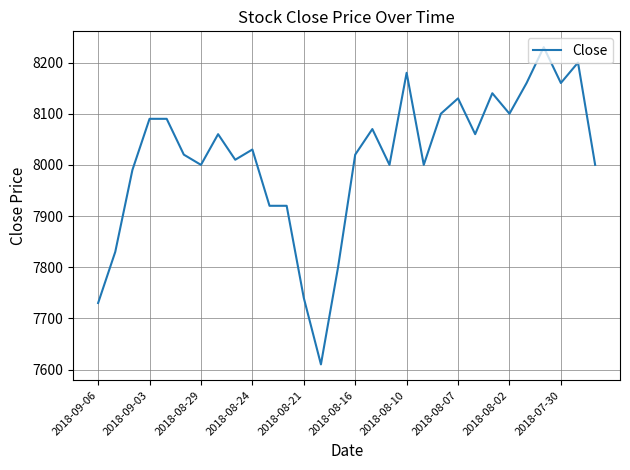

What is the smallest value displayed?

7610